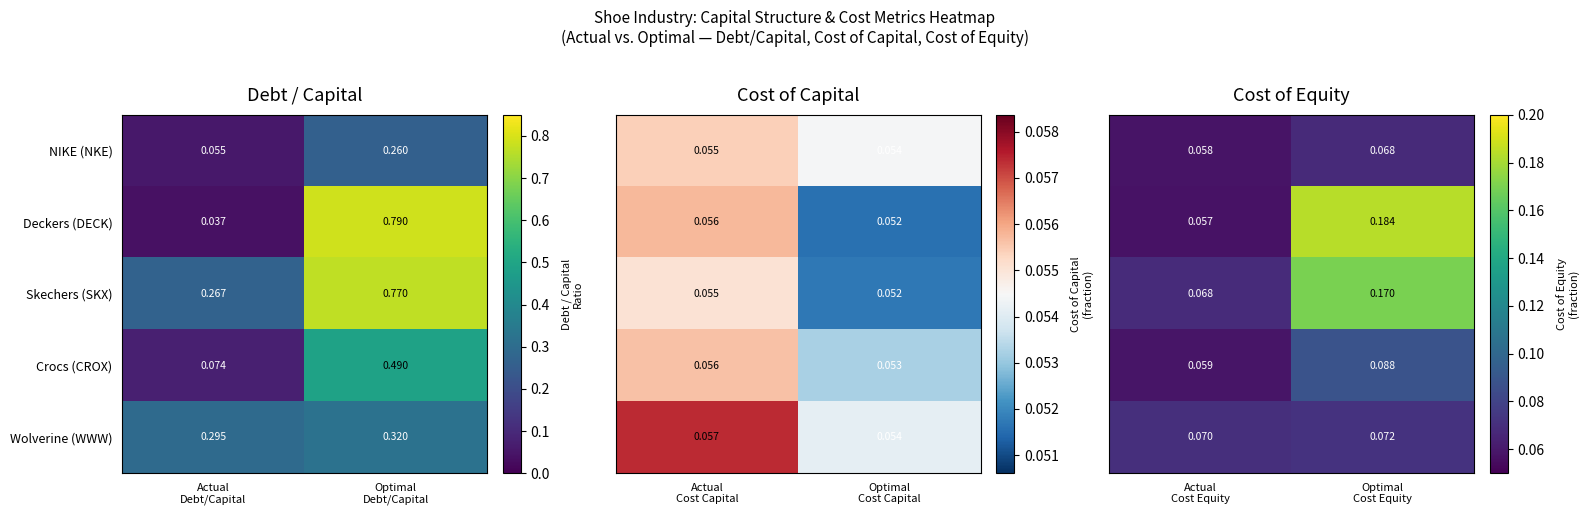

The Skechers (SKX) series shows 0.1 at Optimal Cost Equity. True or false?

False